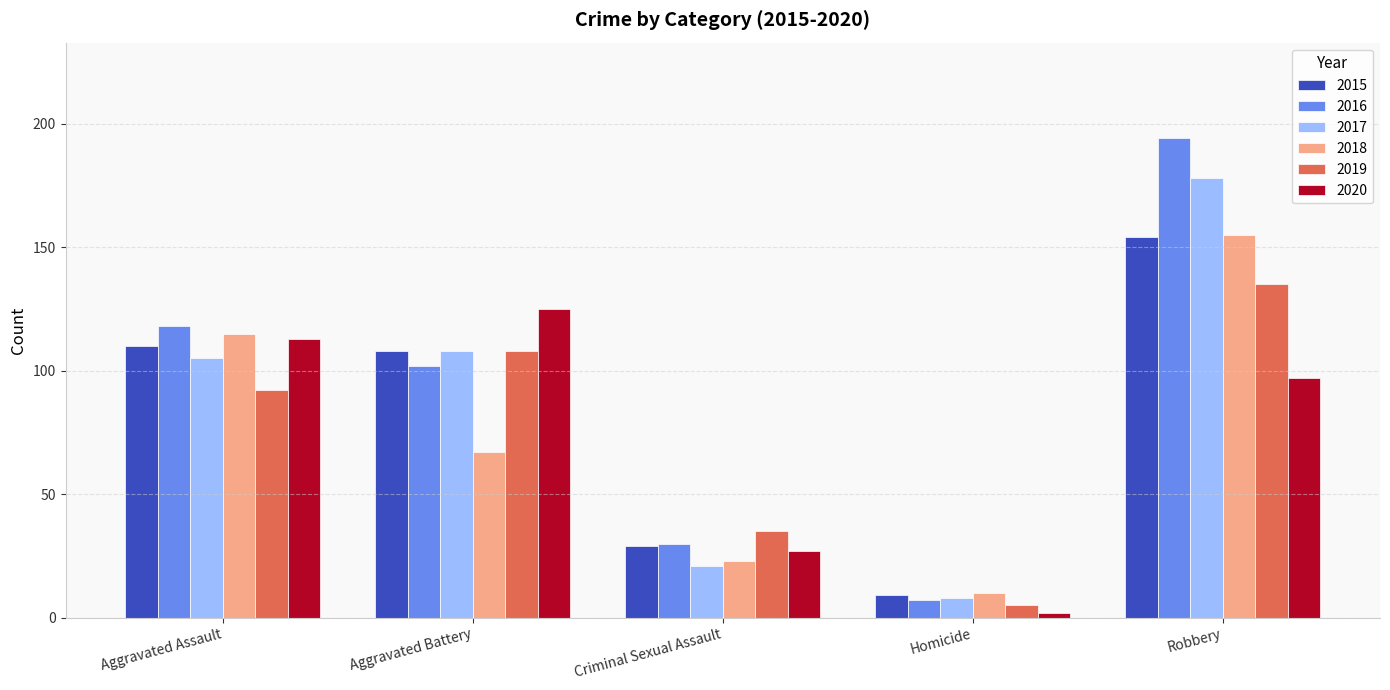

What is the label of the 1st bar from the left?

Aggravated Assault